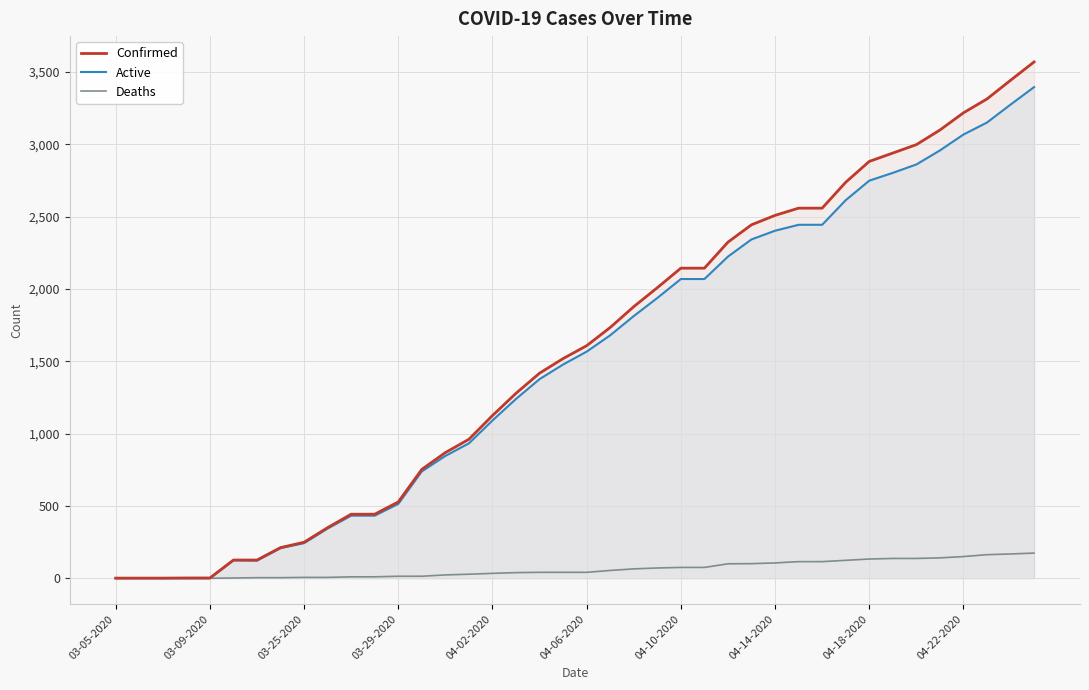

At how many categories does at least one series exceed 1803?

18